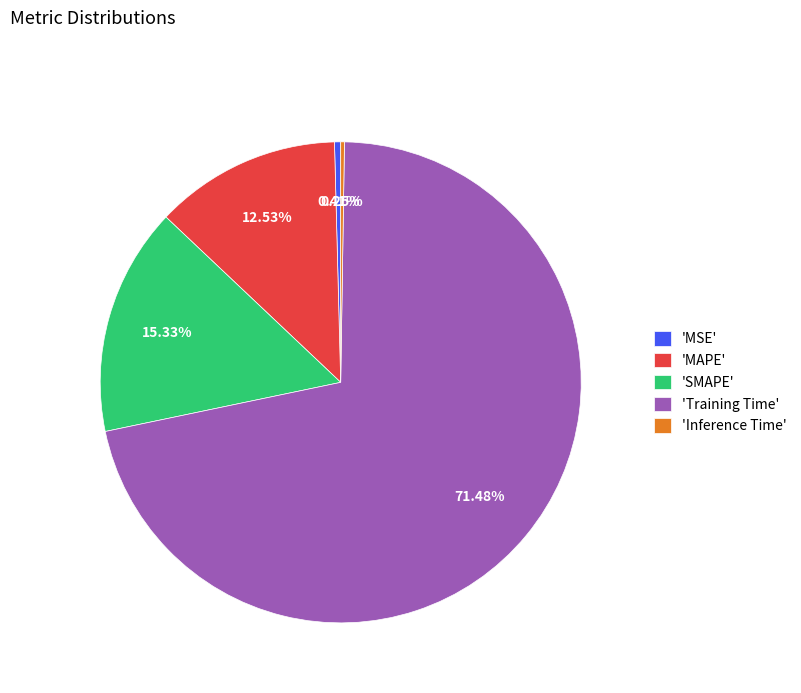

Does any single category account for the majority?

Yes